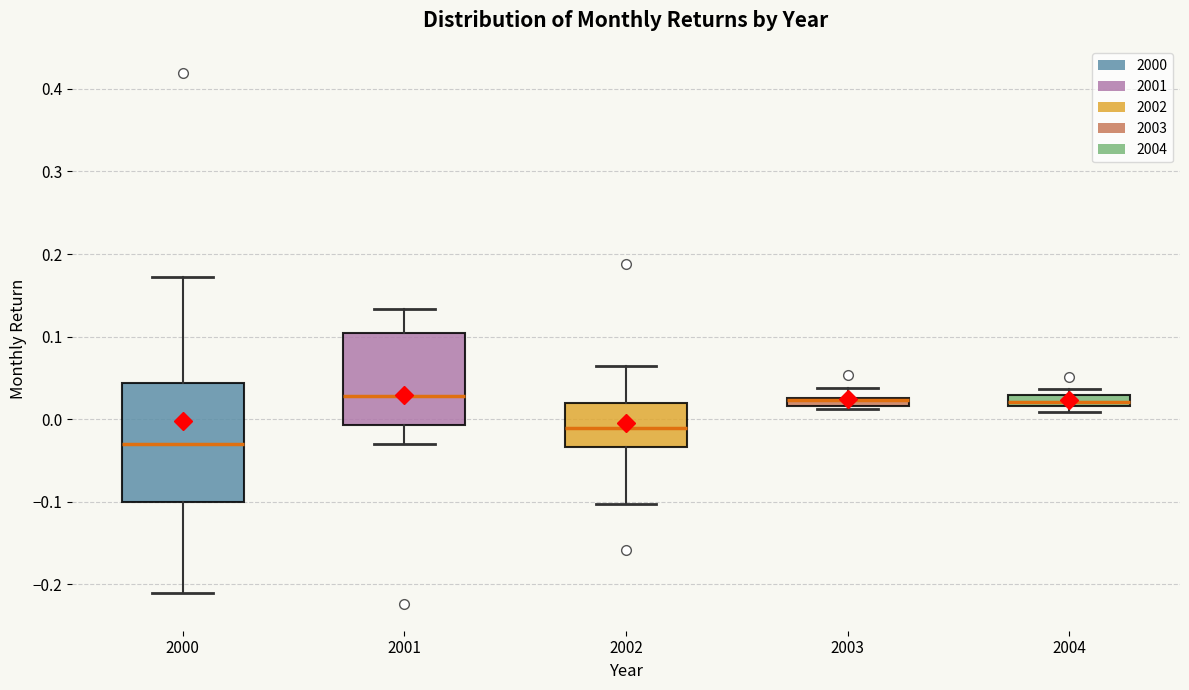

Which box is the tallest, from its lower edge to its upper edge?

2000